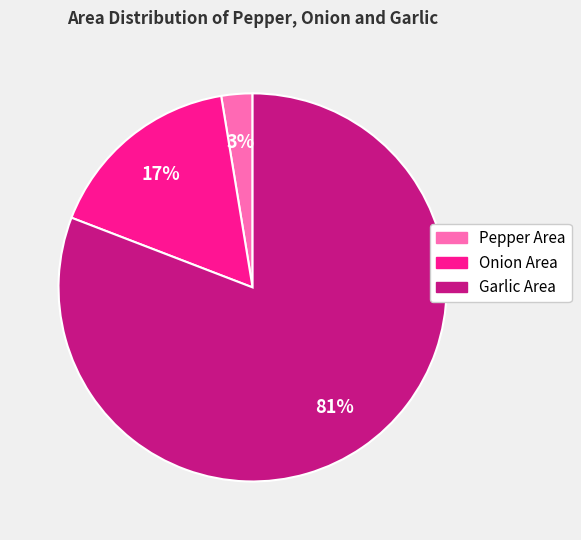

To the nearest percent, what is the average slice percentage?

33%